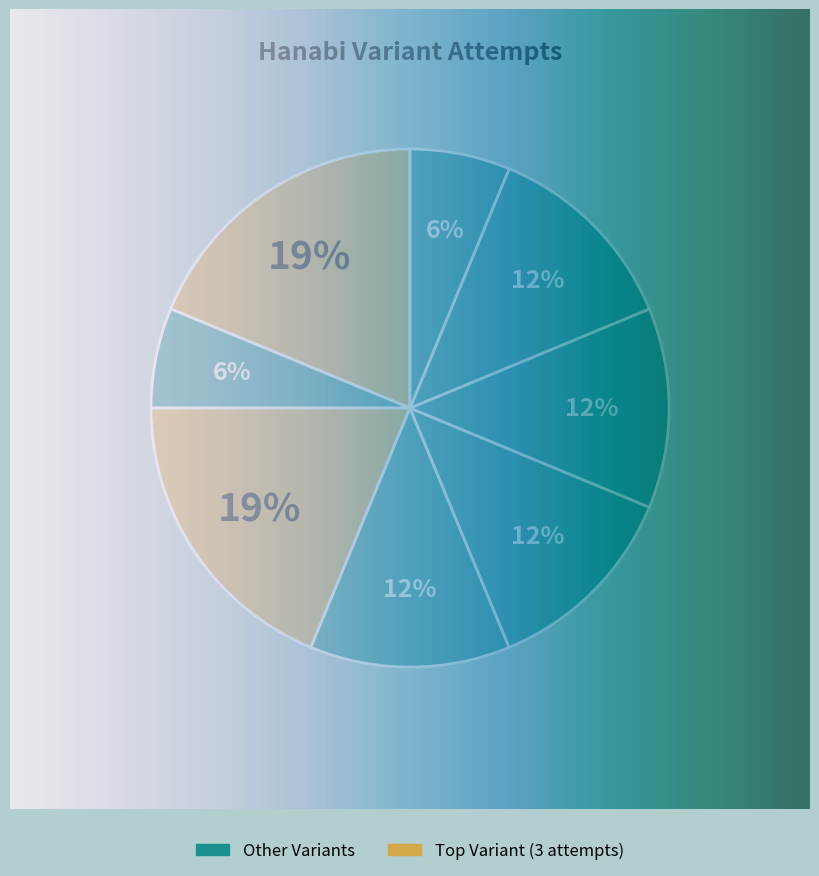

Is it true that Muddy Rainbow (3 Suits) is 7% of the pie?

False